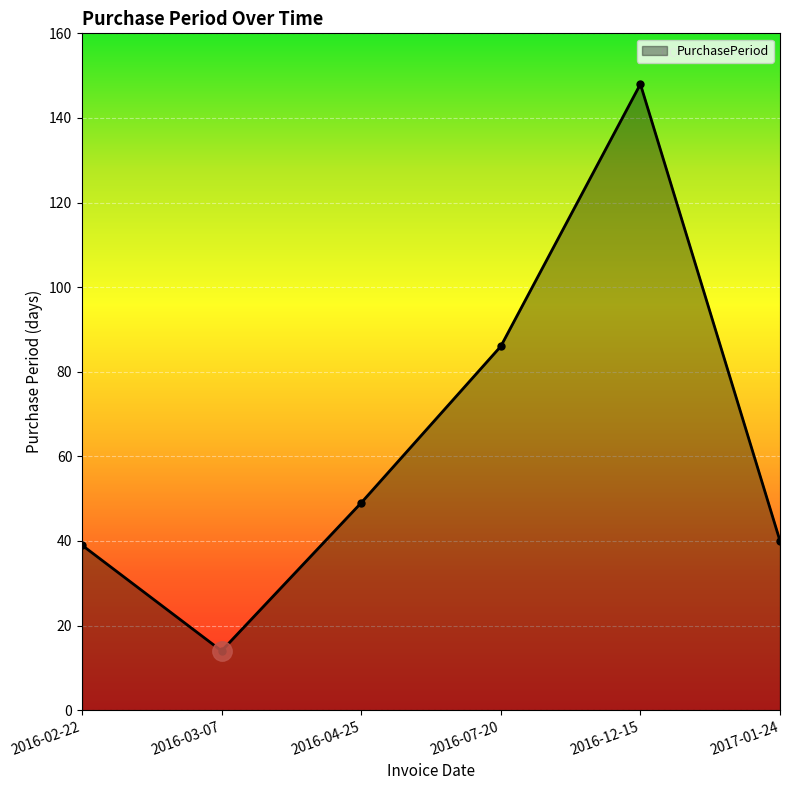

What position from the left is 2016-07-20?

4